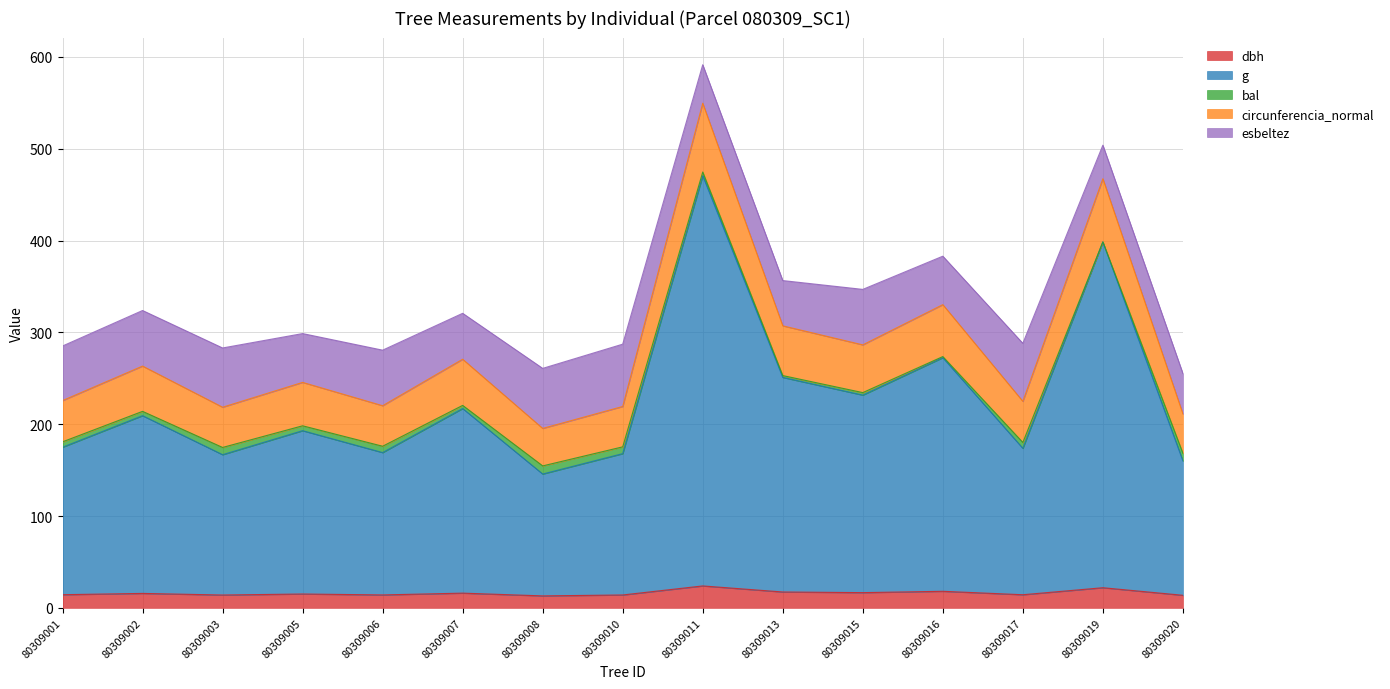

At how many categories does at least one series exceed 424?

2